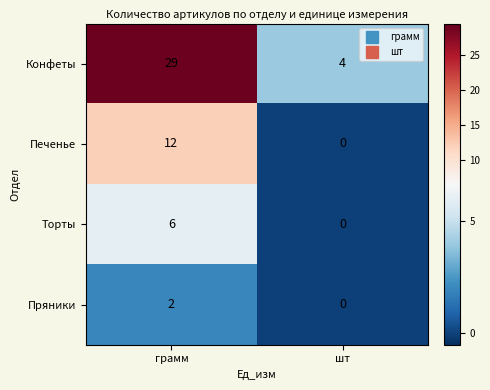

Reading left to right, what are all the values shown in this chart?

Конфеты: грамм=29	шт=4
Печенье: грамм=12	шт=0
Торты: грамм=6	шт=0
Пряники: грамм=2	шт=0